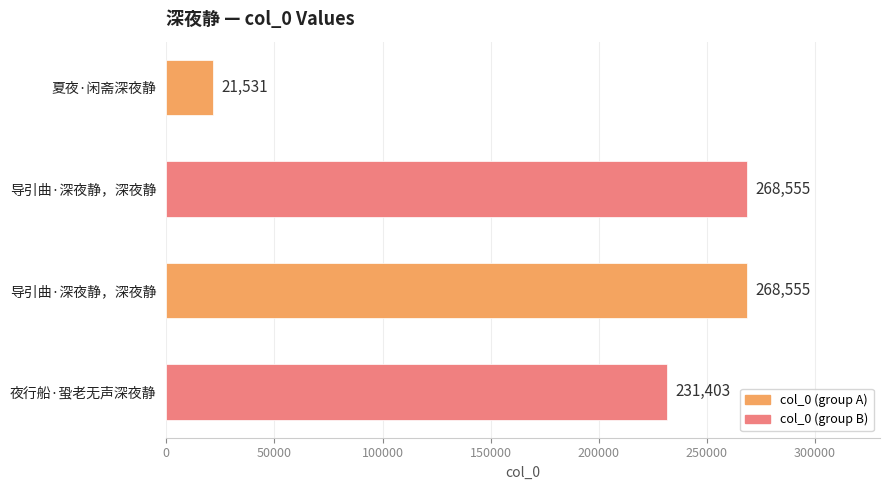

How many bars are there in total?

4